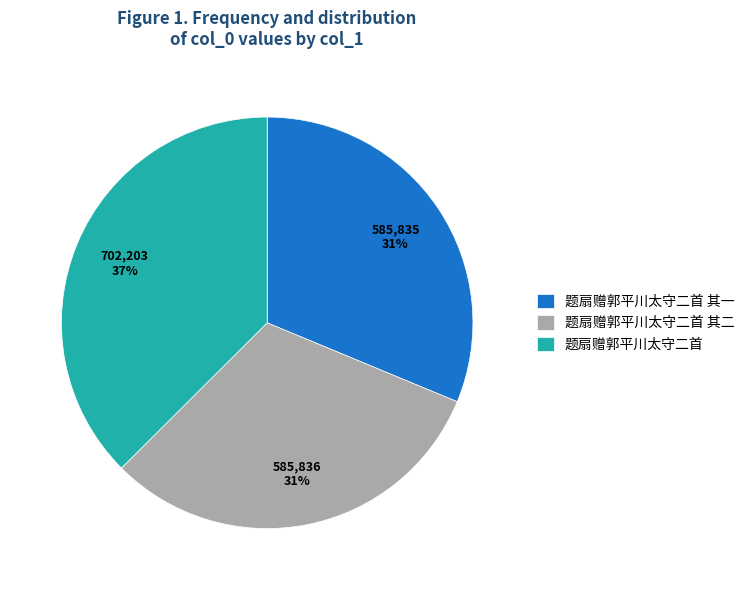

True or false: 题扇赠郭平川太守二首 其二 accounts for 42% of the total.

False